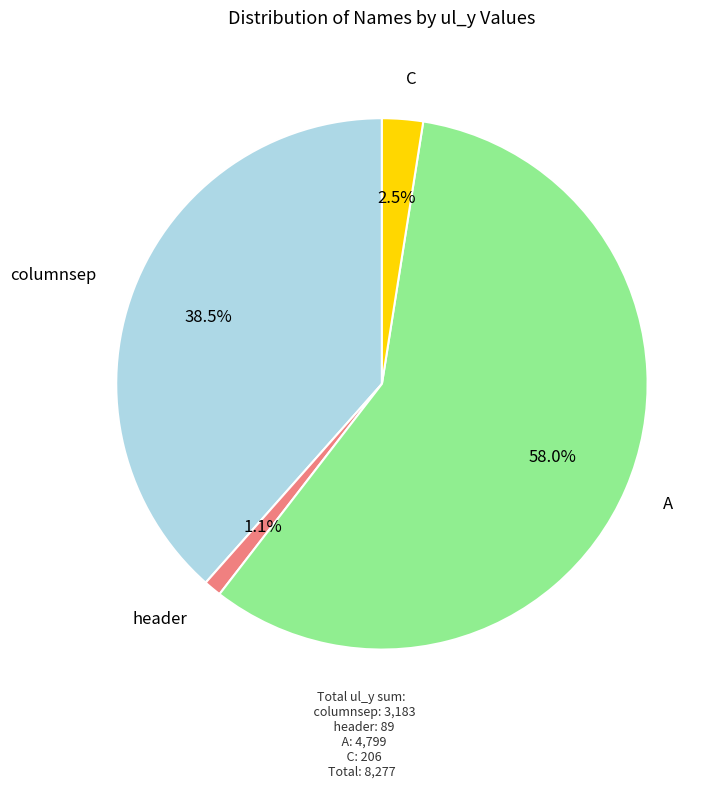

Is there a majority slice in this chart?

Yes